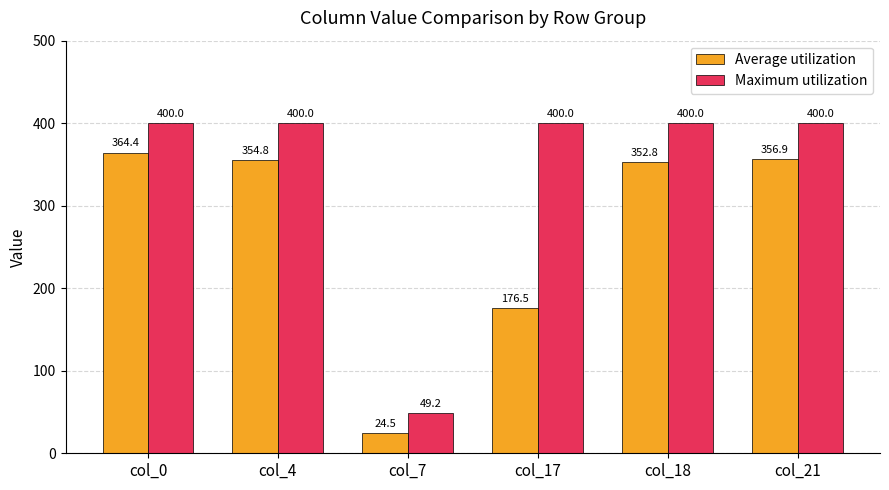

List the series in order of their overall mean, highest first.

Maximum utilization, Average utilization